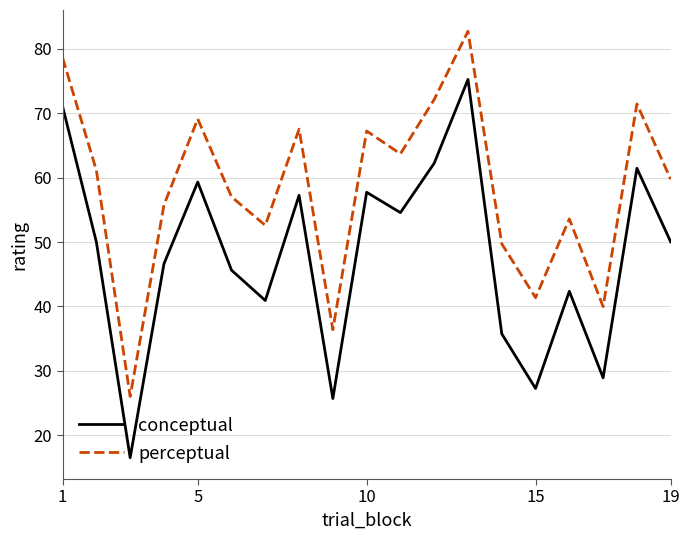

Count the number of categories in the chart.

19